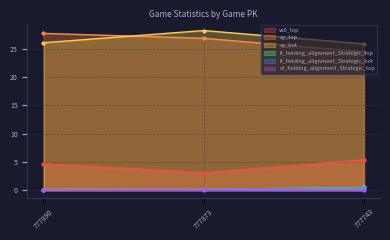

Where does the ay_bot series first go above 26?

777890